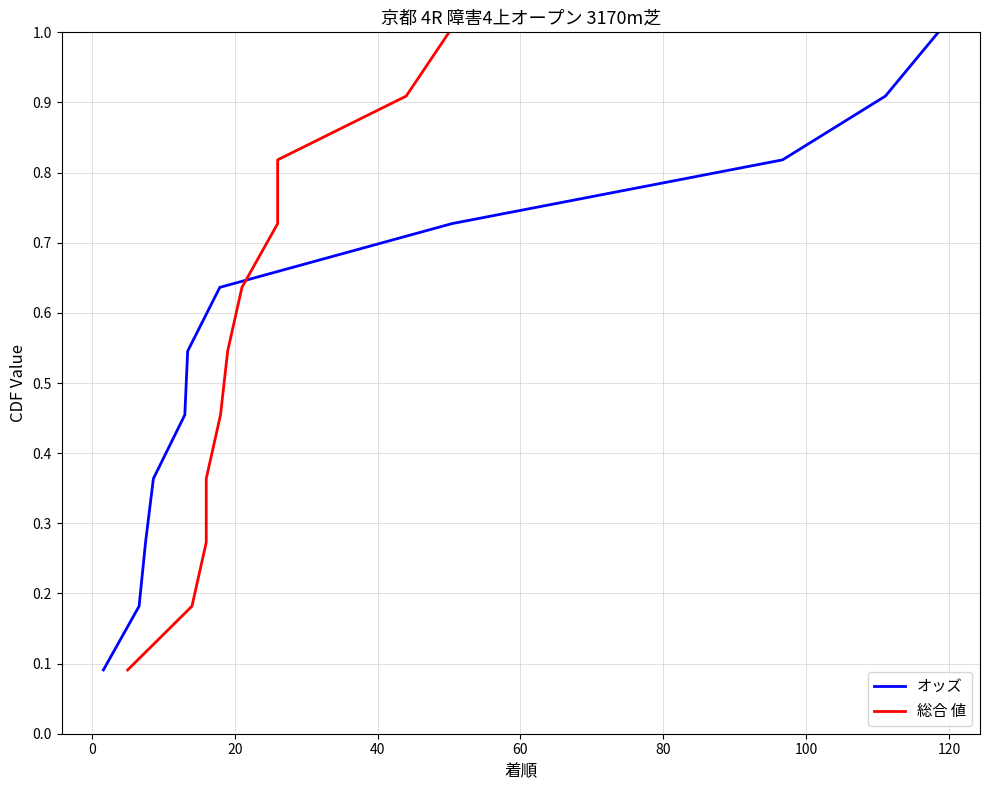

What is the label of the 7th point from the right?

60